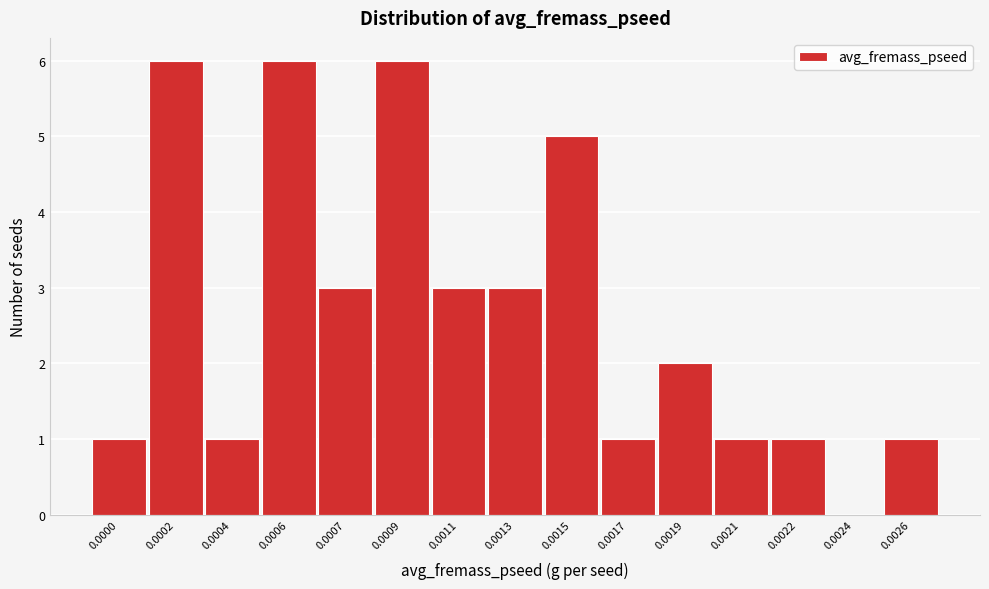

Reading left to right, transcribe all the data shown in this chart.

0.0000=1	0.0002=6	0.0004=1	0.0006=6	0.0007=3	0.0009=6	0.0011=3	0.0013=3	0.0015=5	0.0017=1	0.0019=2	0.0021=1	0.0022=1	0.0024=0	0.0026=1